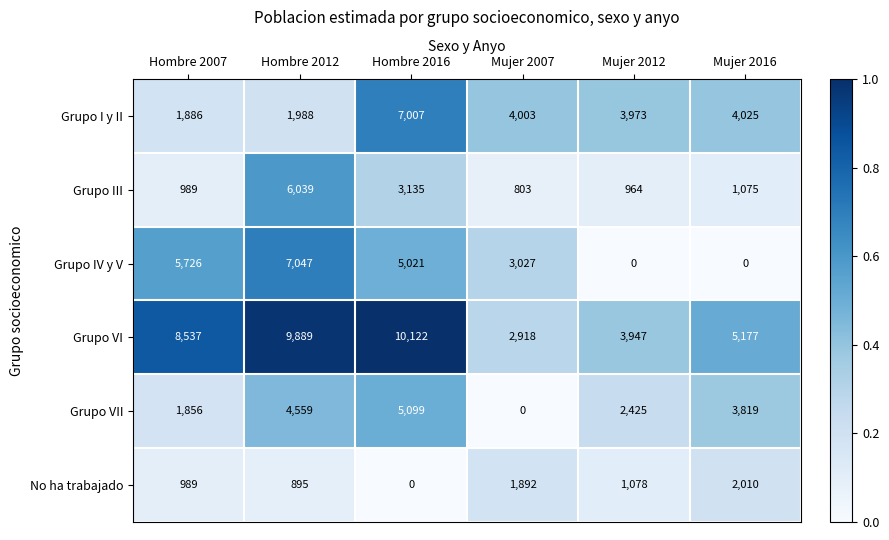

What is the difference between the highest and lowest values at Hombre 2007?

7548